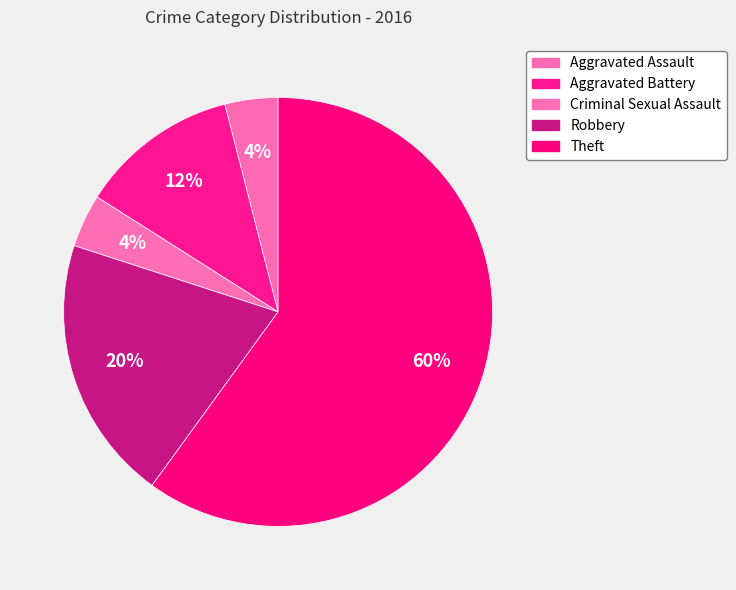

Does Theft represent more than half of the total?

Yes